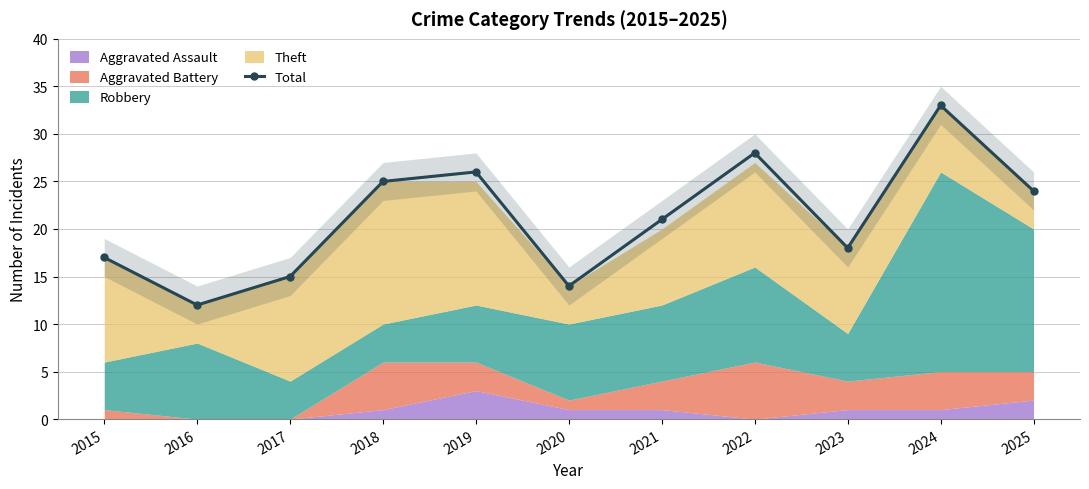

Reading left to right, transcribe all the data shown in this chart.

2015=17	2016=12	2017=15	2018=25	2019=26	2020=14	2021=21	2022=28	2023=18	2024=33	2025=24